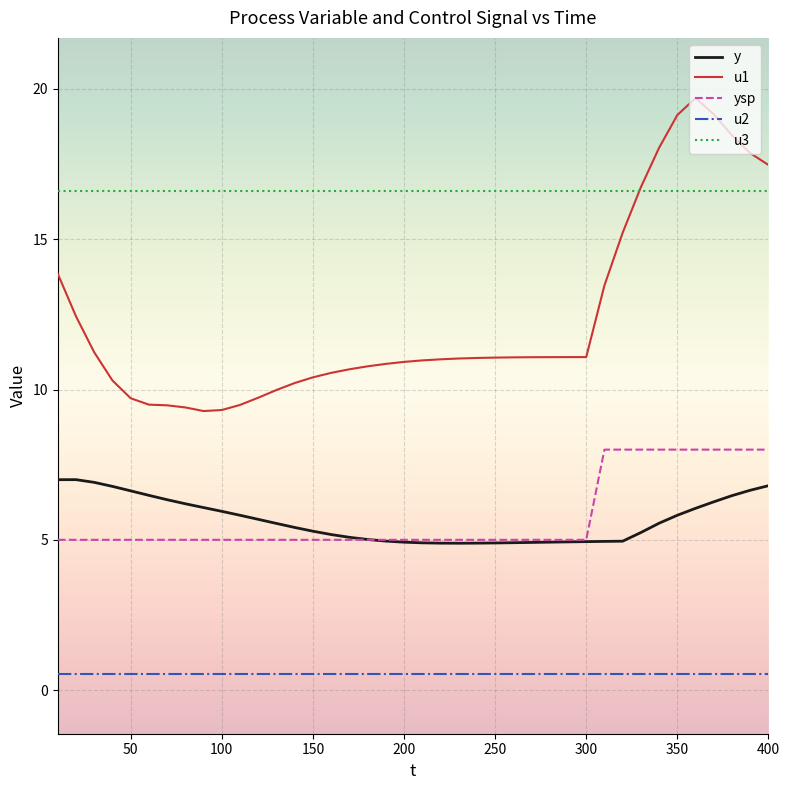

How many times do y and ysp cross each other?

1